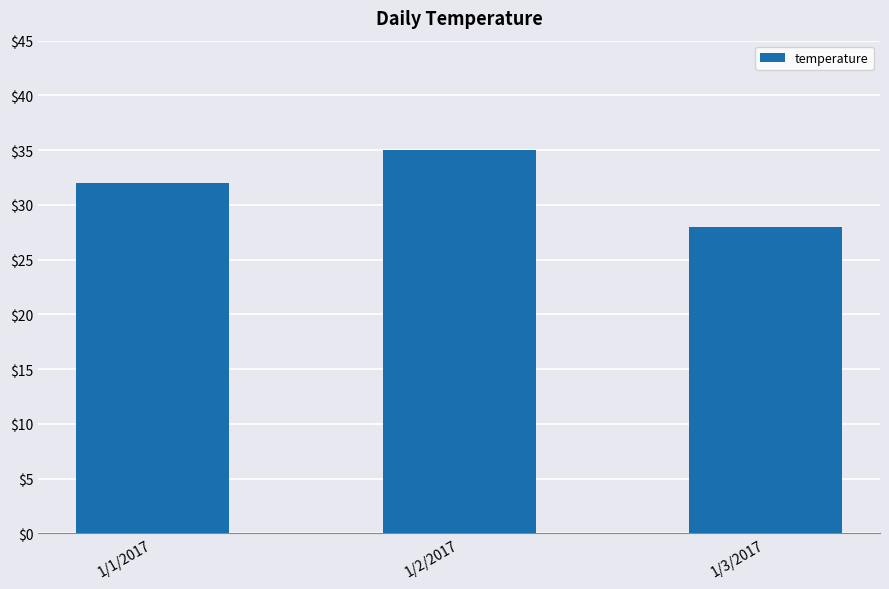

True or false: the data shows 28 at 1/3/2017.

True